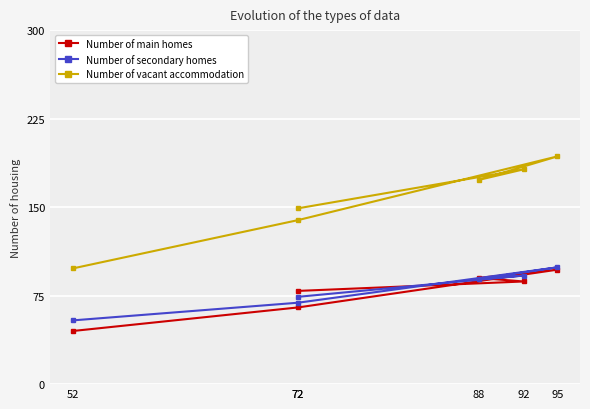

Which series changed the most between 88 and 95?

Number of vacant accommodation